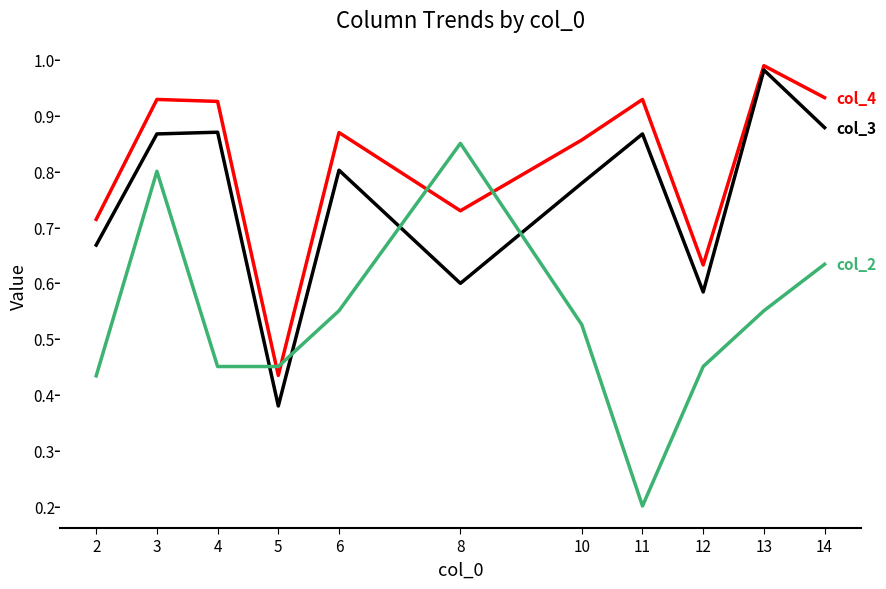

At which category is the sum across all series the highest?

3